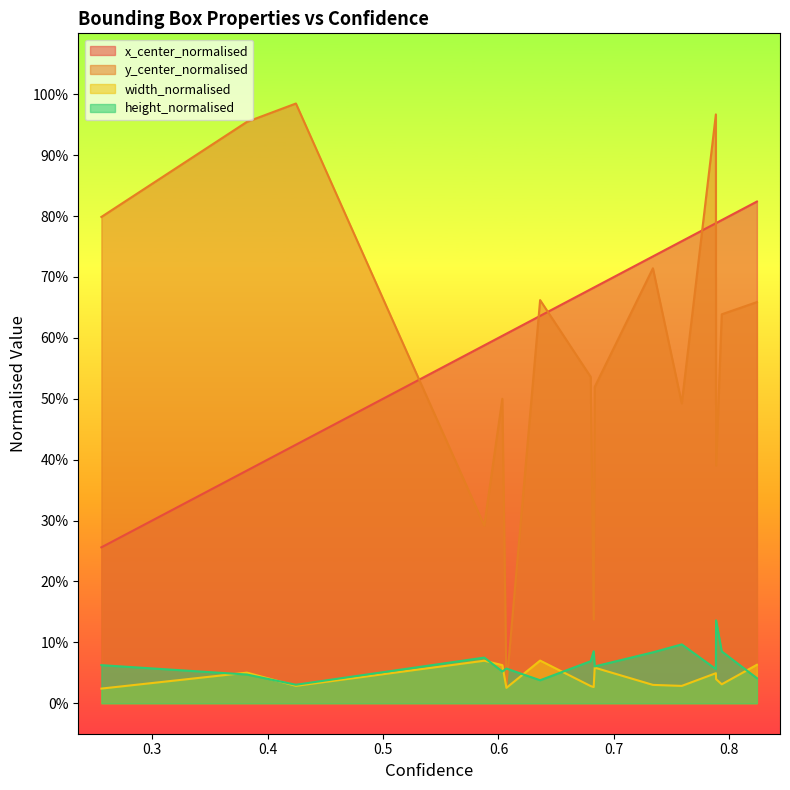

True or false: x_center_normalised and y_center_normalised cross at least once.

True